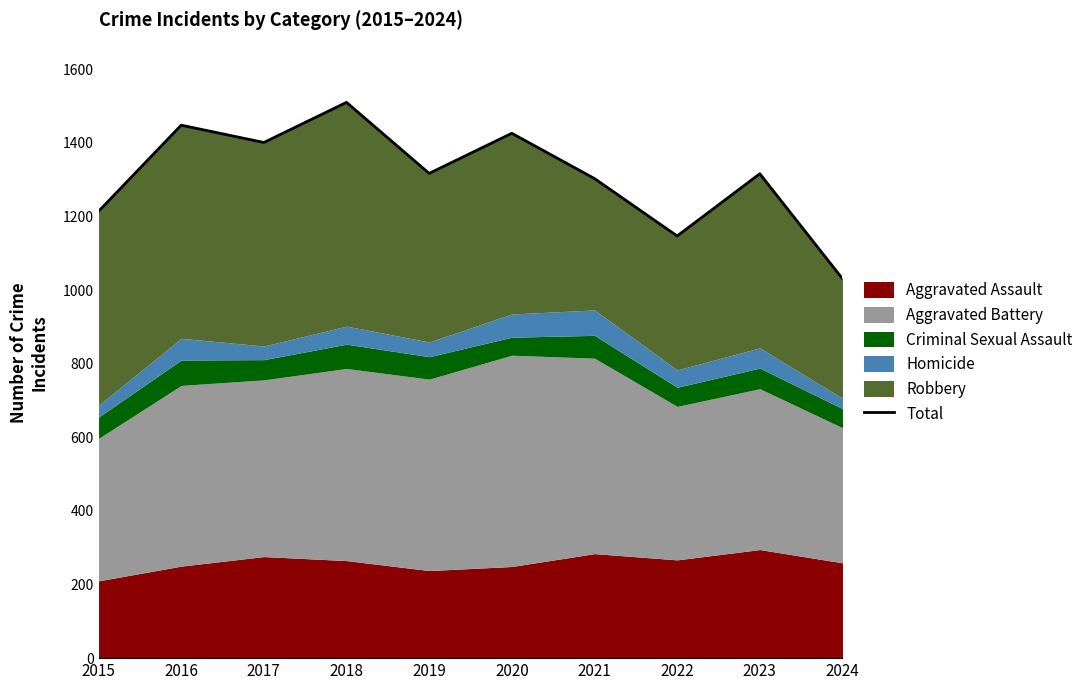

At which category does the chart reach its peak across all series?

2018